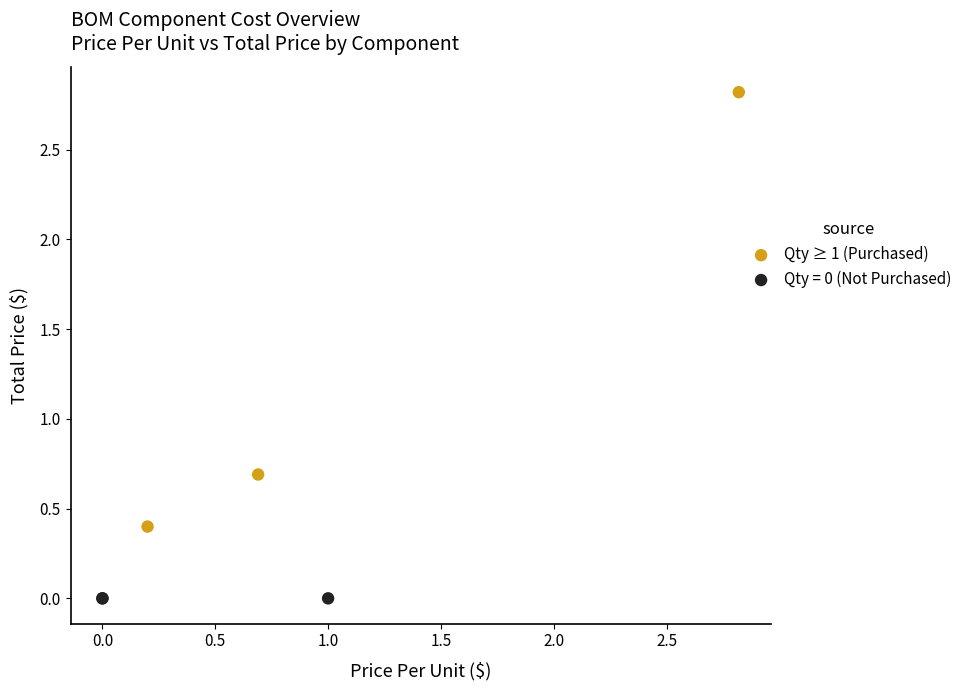

Which series reaches the minimum Y coordinate?

Qty = 0 (Not Purchased)